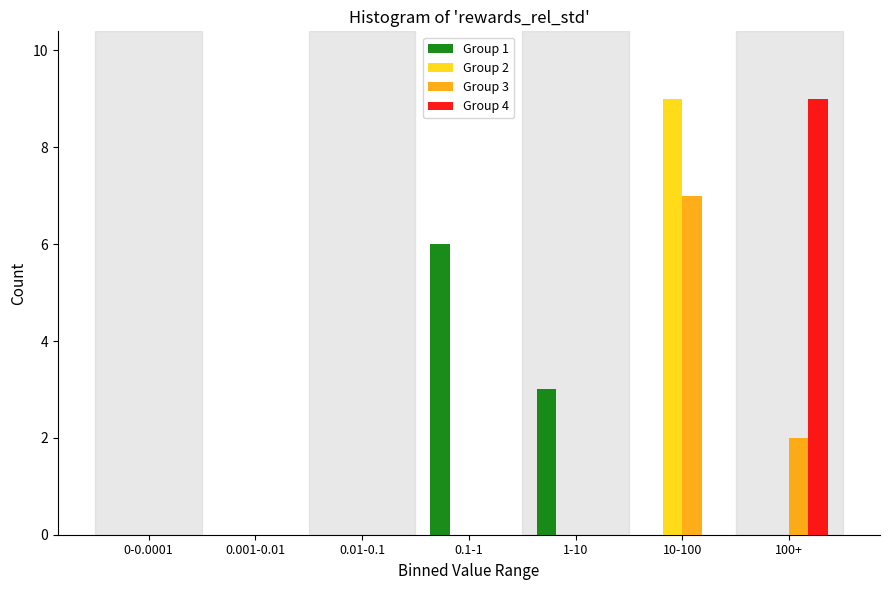

Reading right to left, list all the values displayed in this chart.

Group 1: 100+=0	10-100=0	1-10=3	0.1-1=6	0.01-0.1=0	0.001-0.01=0	0-0.0001=0
Group 2: 100+=0	10-100=9	1-10=0	0.1-1=0	0.01-0.1=0	0.001-0.01=0	0-0.0001=0
Group 3: 100+=2	10-100=7	1-10=0	0.1-1=0	0.01-0.1=0	0.001-0.01=0	0-0.0001=0
Group 4: 100+=9	10-100=0	1-10=0	0.1-1=0	0.01-0.1=0	0.001-0.01=0	0-0.0001=0